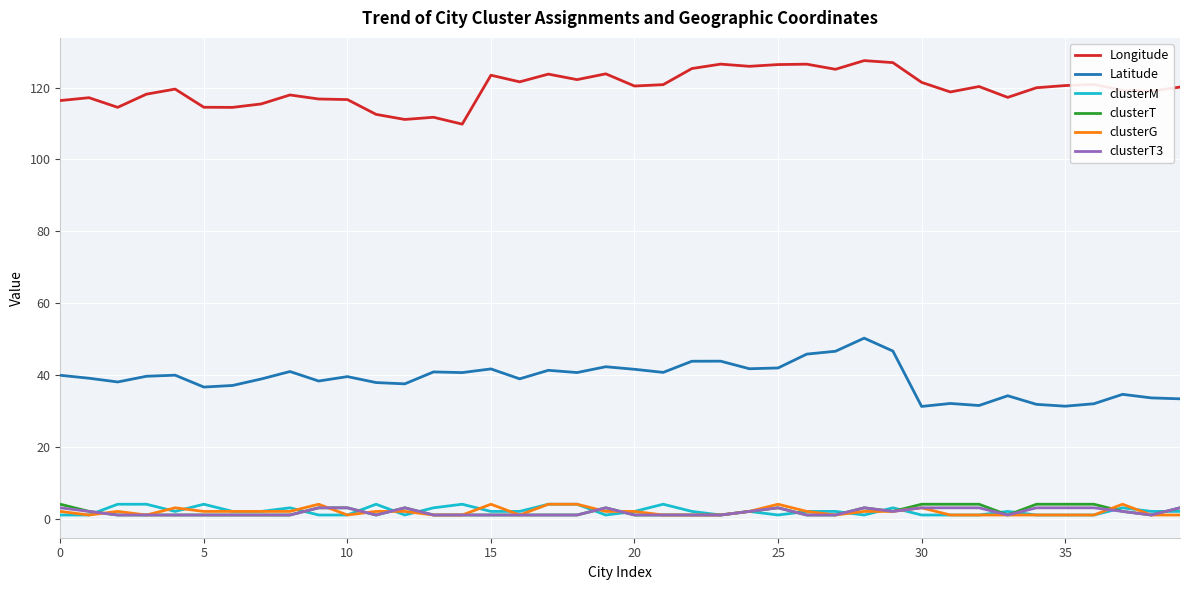

At how many categories does at least one series exceed 73?

40